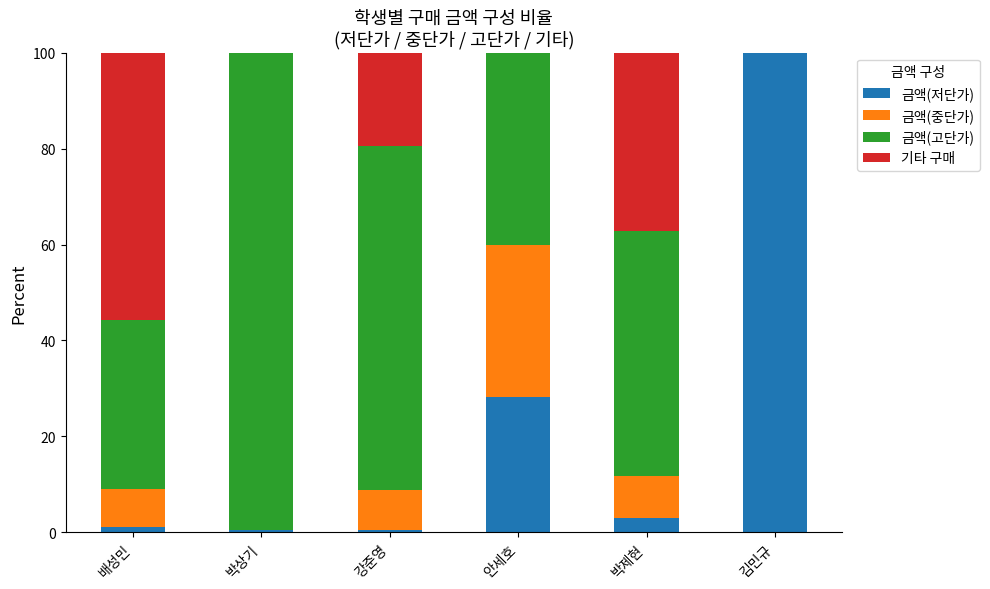

What is the total value across all series at 김민규?

100.0